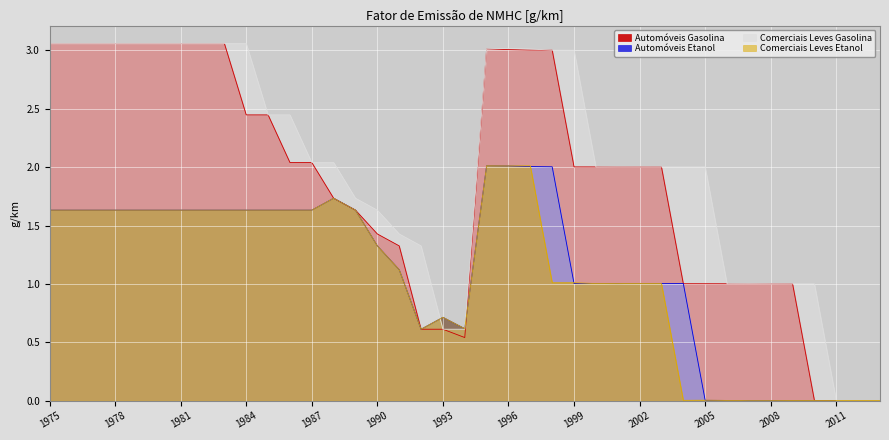

Between 1987 and 1975, which is larger?

1975